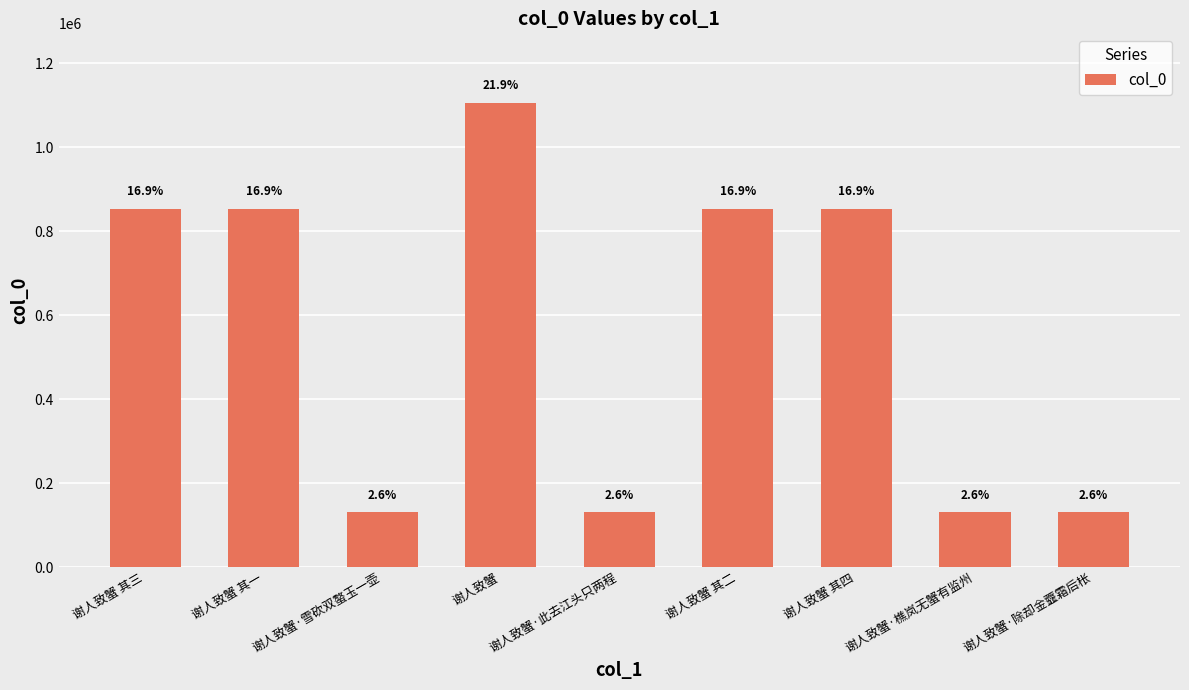

How many bars are there in total?

9